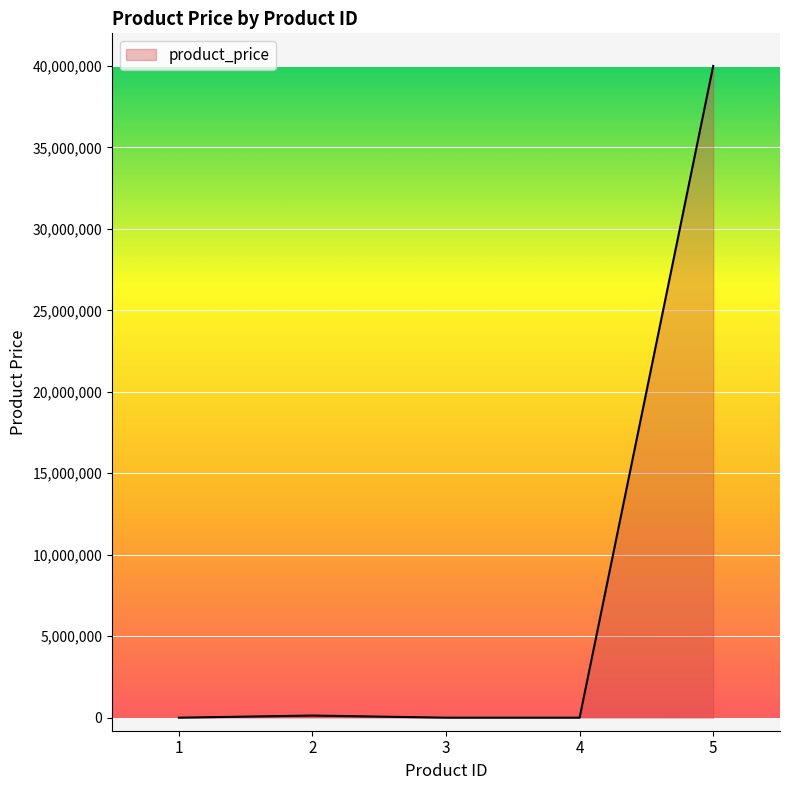

Is it true that the value at 5 is 40000000?

True